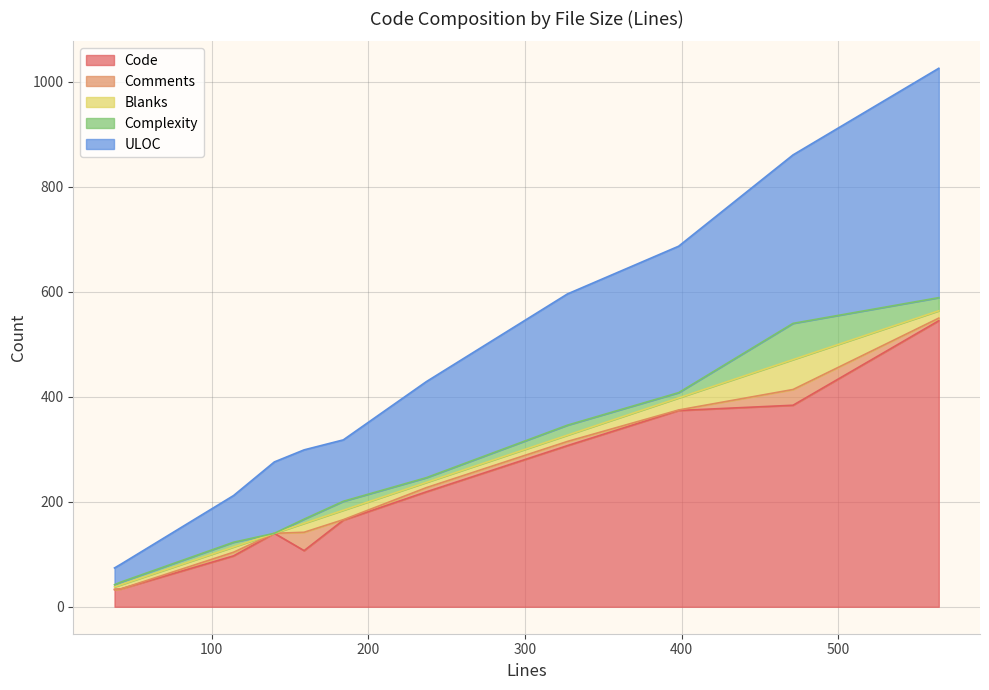

List the labels in order of Code value, largest first.

564, 471, 398, 327, 237, 184, 140, 159, 114, 42, 38